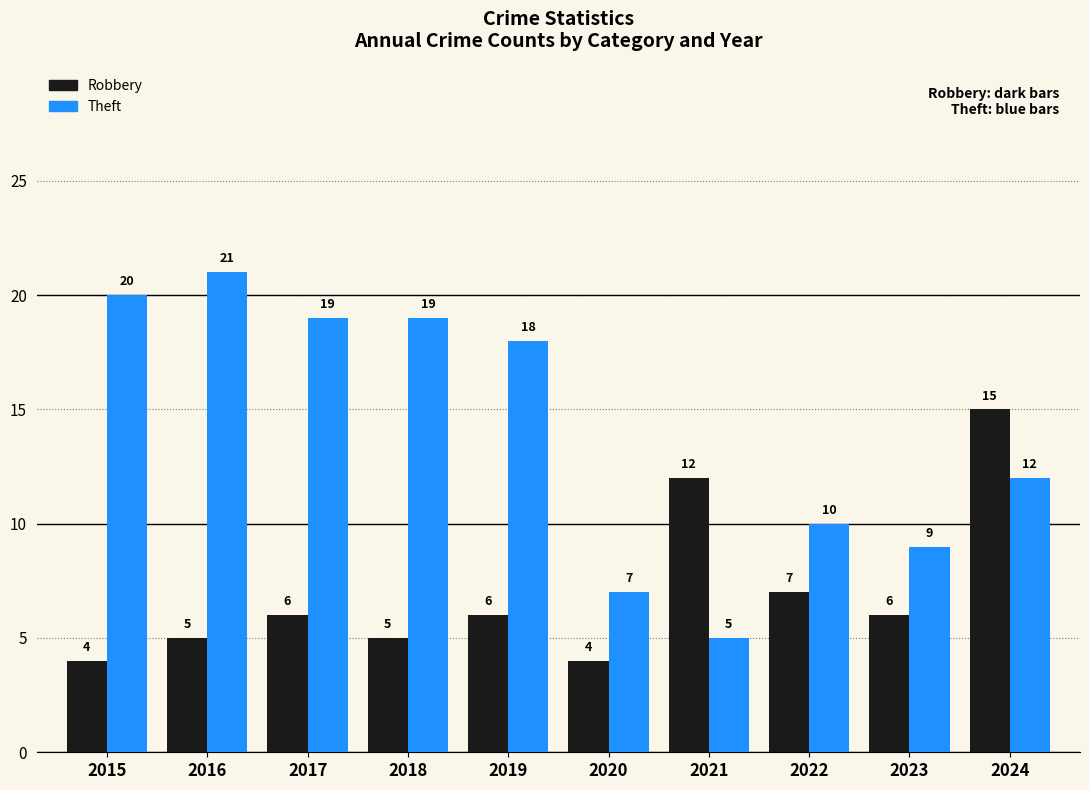

How many data points in Robbery are less than 6?

4